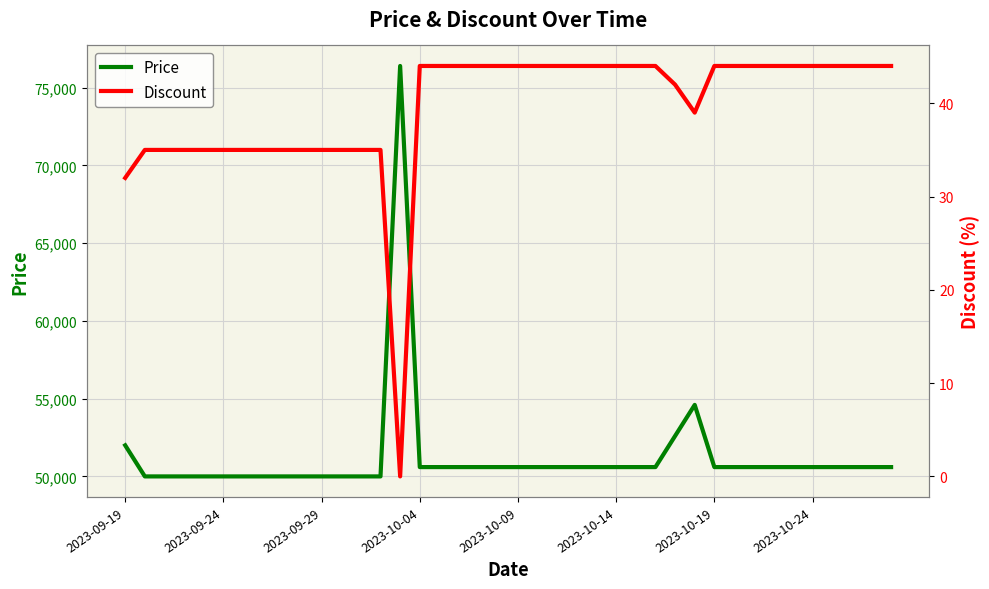

What is the sum of all Discount values?

1580